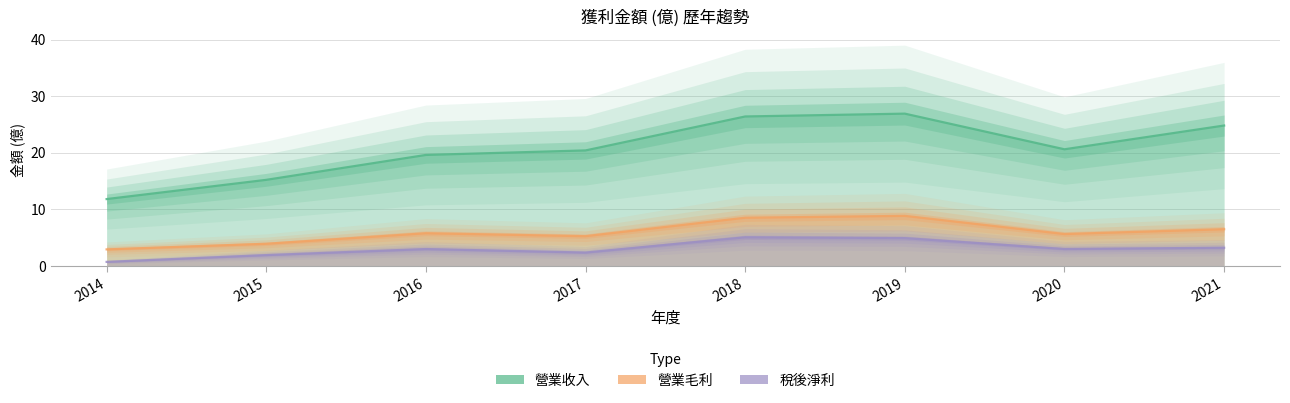

Reading left to right, list all the values displayed in this chart.

營業收入: 2014=11.8	2015=15.2	2016=19.6	2017=20.4	2018=26.4	2019=26.9	2020=20.6	2021=24.8
營業毛利: 2014=2.9	2015=3.9	2016=5.8	2017=5.2	2018=8.5	2019=8.8	2020=5.6	2021=6.5
稅後淨利: 2014=0.7	2015=1.9	2016=3.0	2017=2.4	2018=5.0	2019=4.9	2020=3.0	2021=3.2